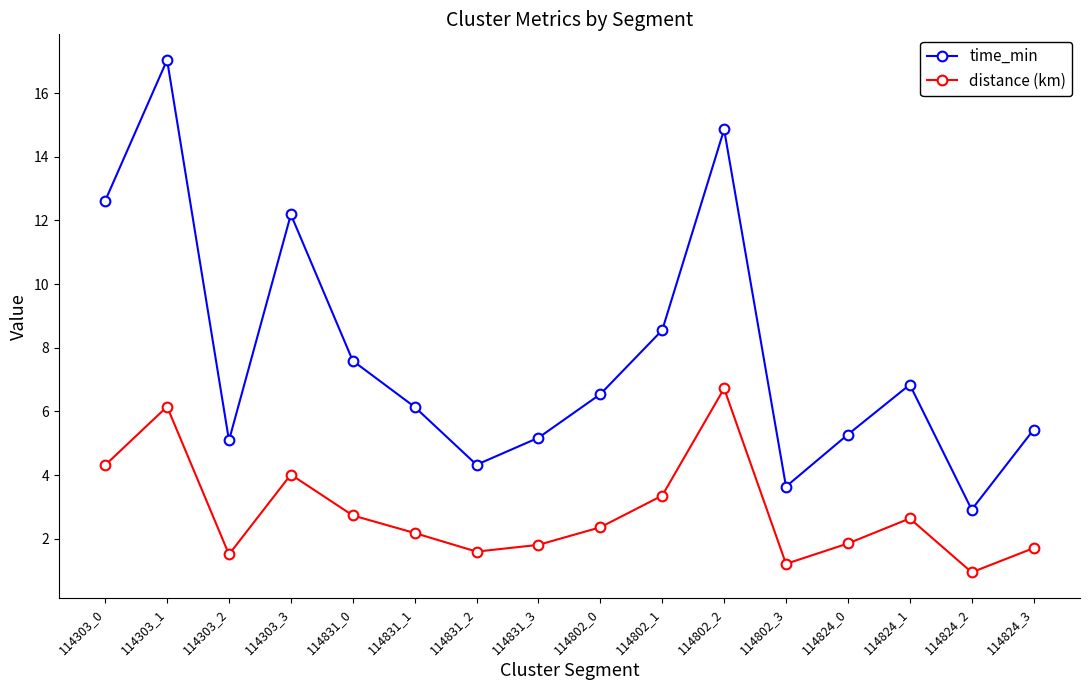

Which category has the lowest value in the distance (km) series?

114824_2